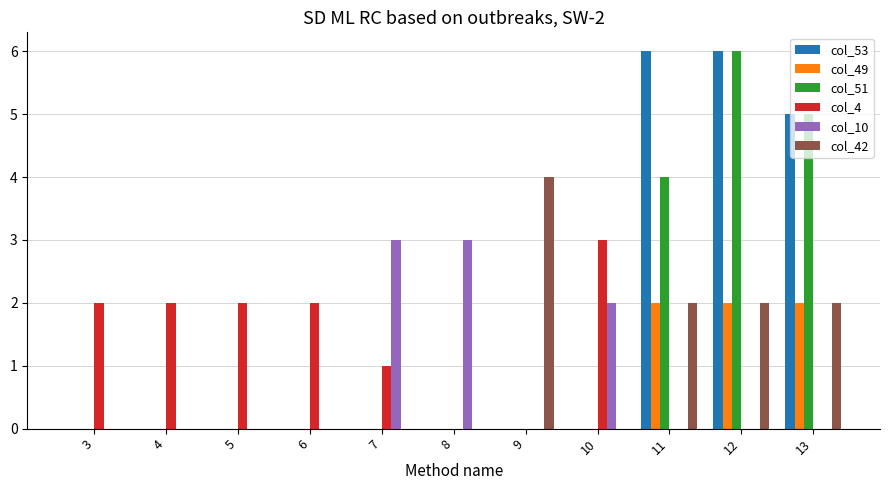

Which series changed the most between 3 and 9?

col_42